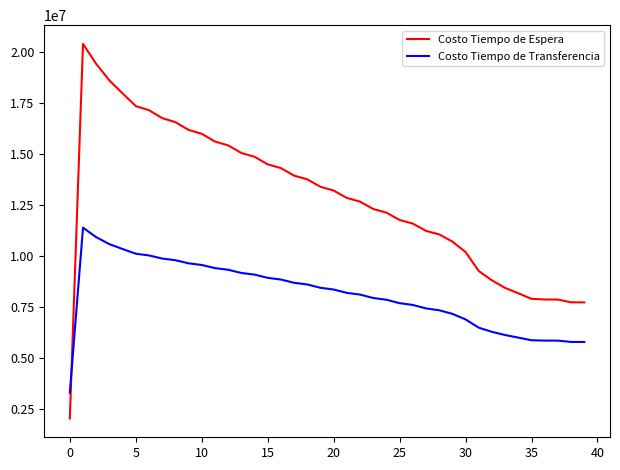

What is the difference between the maximum and minimum values in the Costo Tiempo de Espera series?

18369242.0